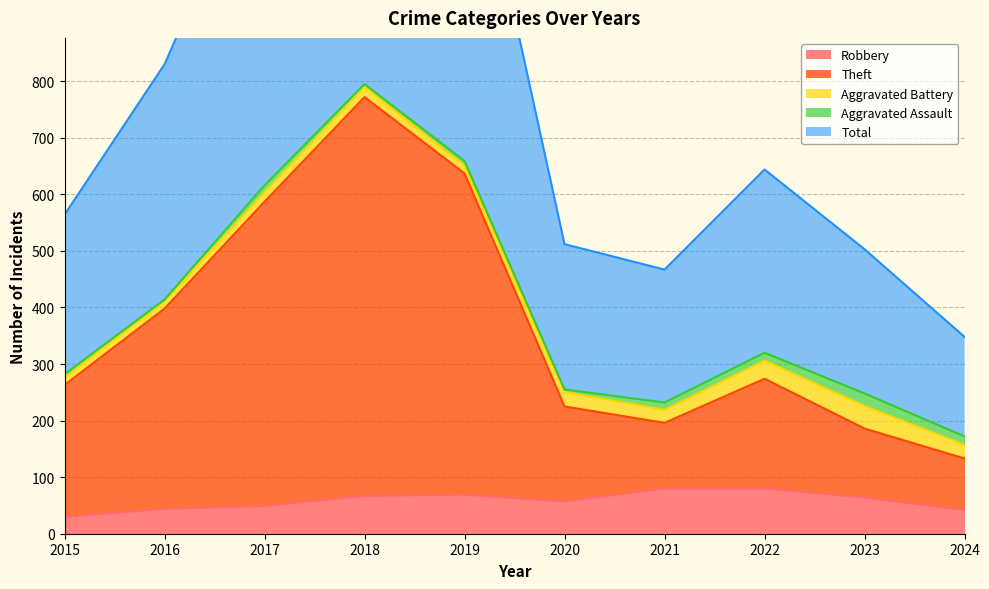

In Theft, how many points are higher than both neighbors (excluding endpoints)?

2